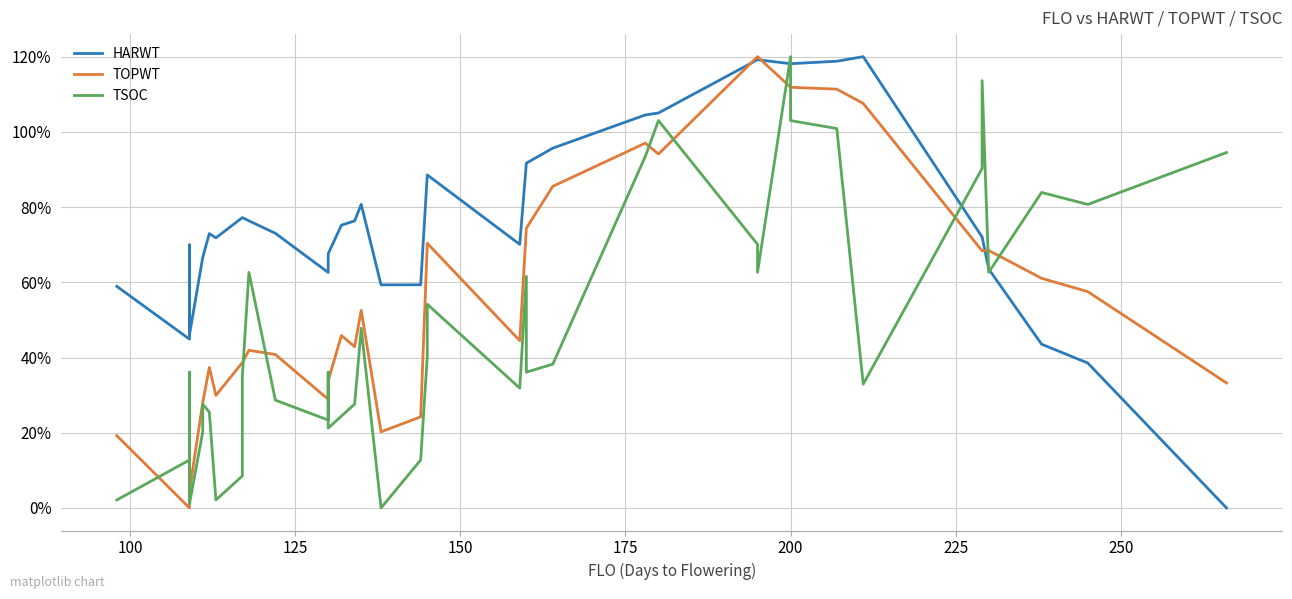

Which series has the widest spread of values?

HARWT